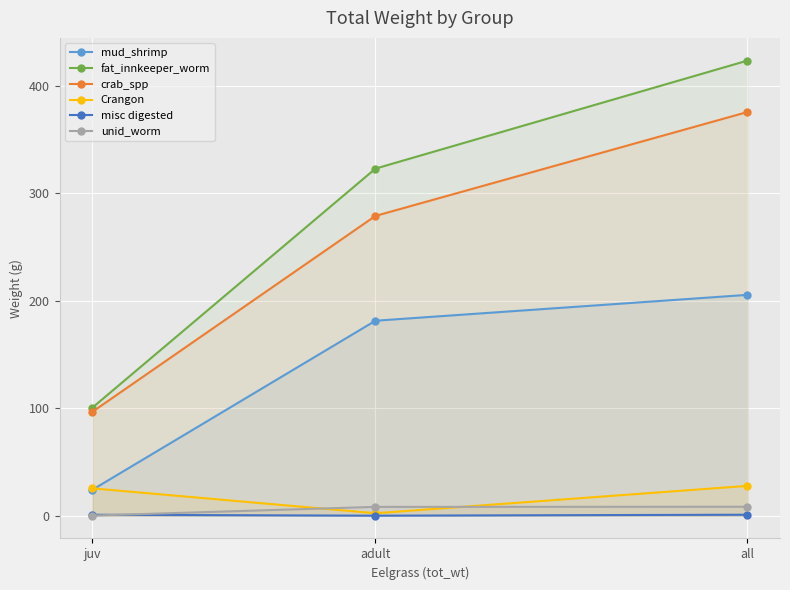

What value does the unid_worm series have at juv?

0.1